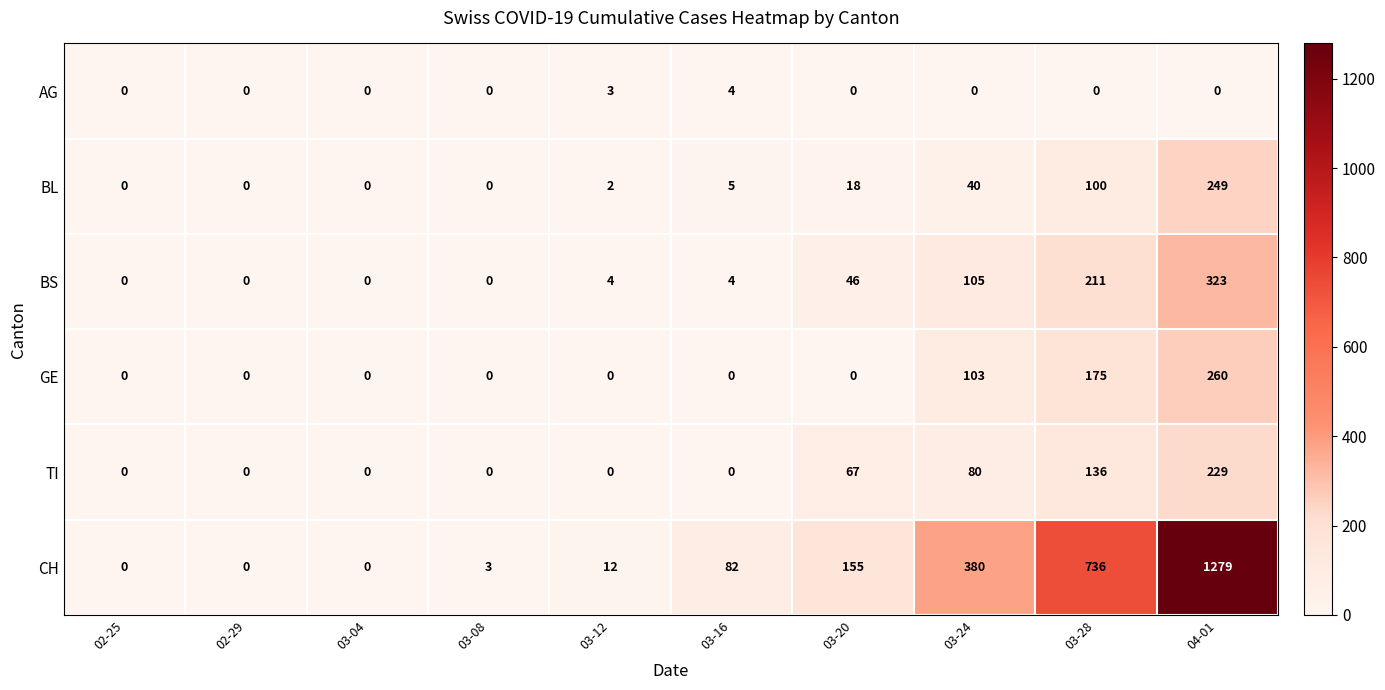

At which category does the chart reach its peak across all series?

04-01